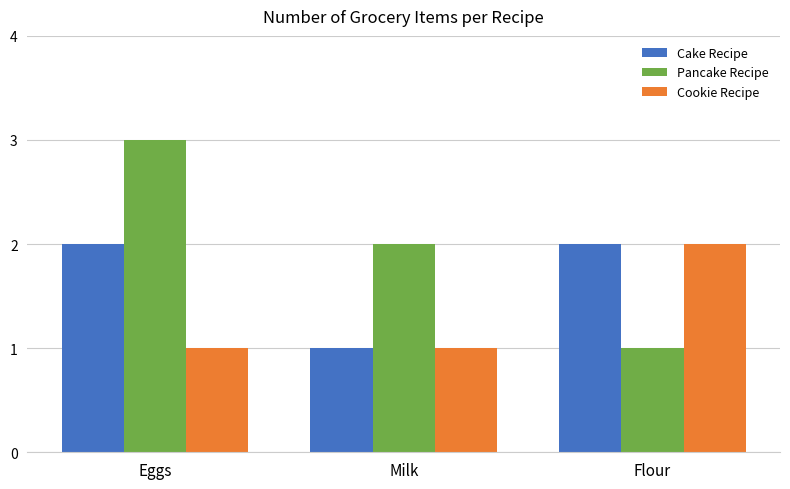

Is it true that Pancake Recipe equals 2 at Eggs?

False